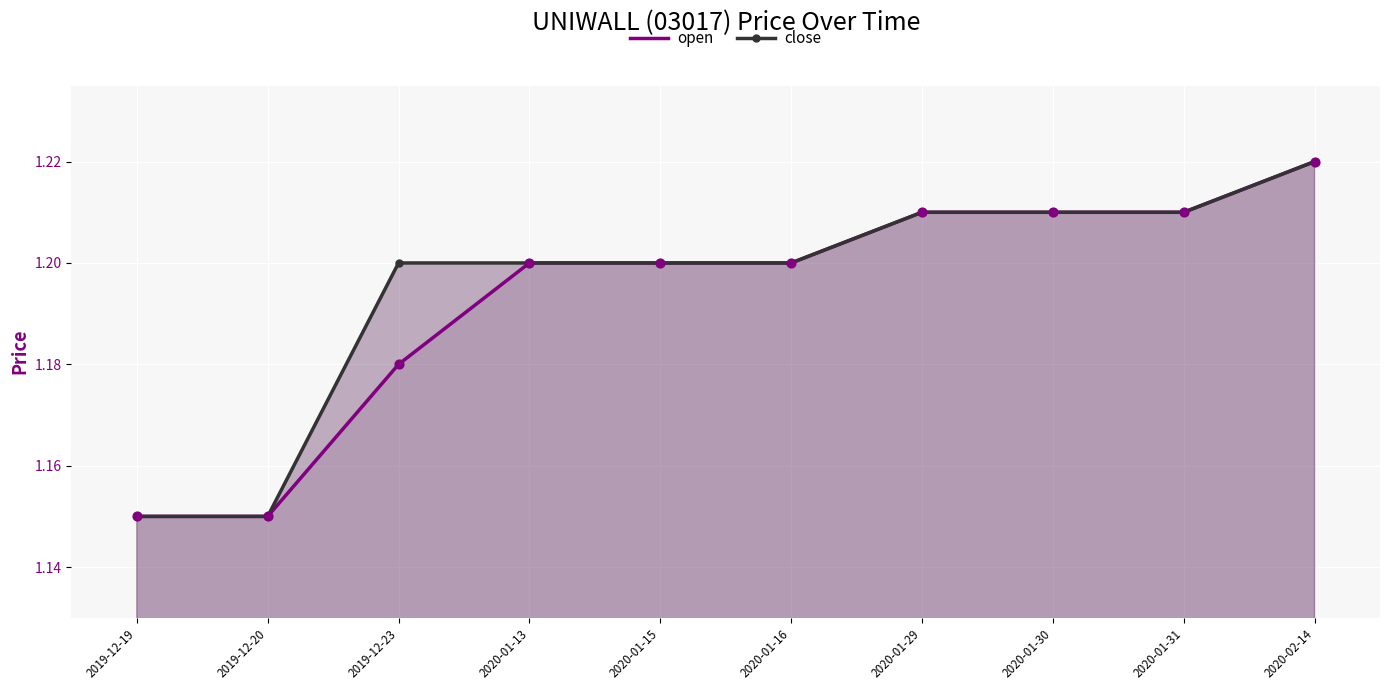

Which series has the largest total across all categories?

close